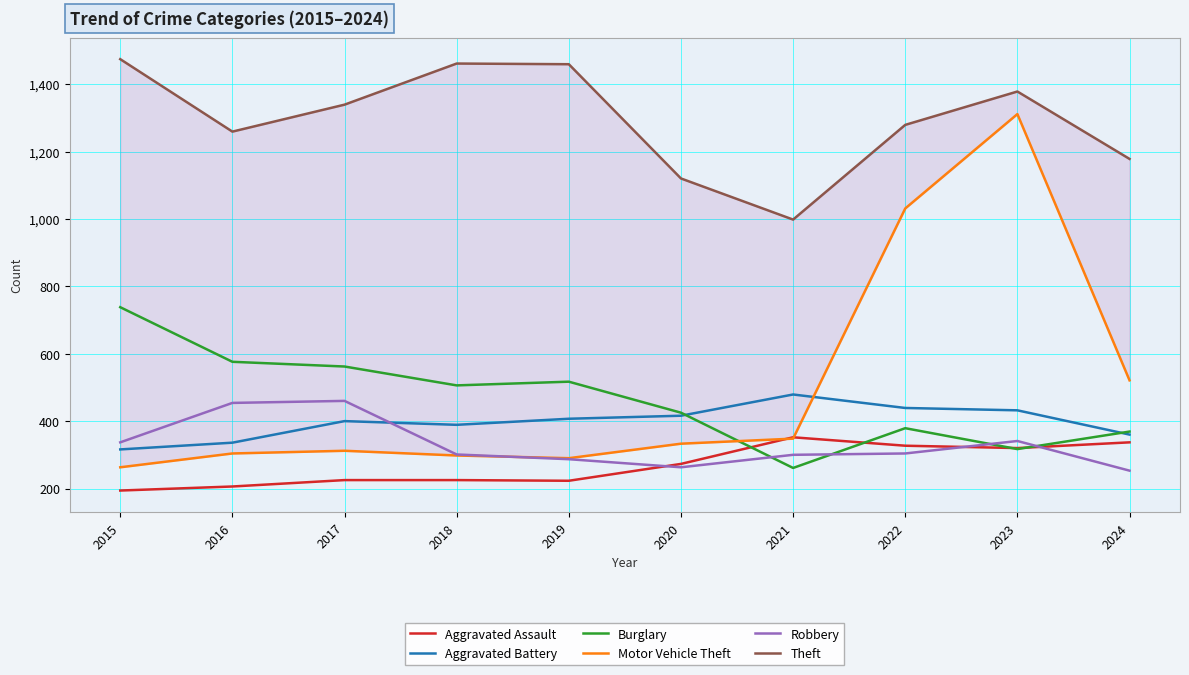

In Aggravated Battery, how many points are higher than both neighbors (excluding endpoints)?

2